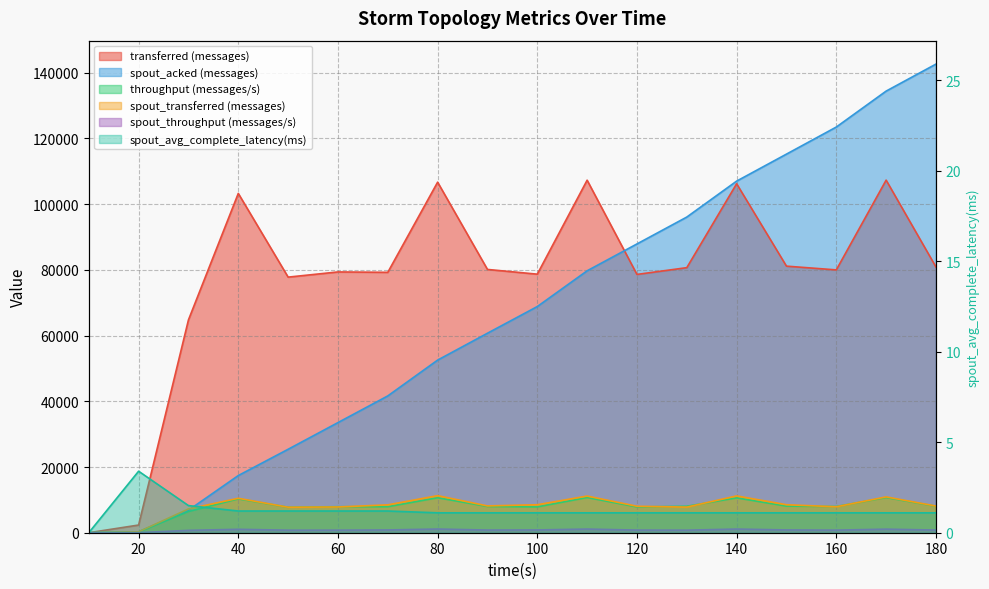

What is the sum of the spout_avg_complete_latency(ms) values at 150 and 140?

2.2